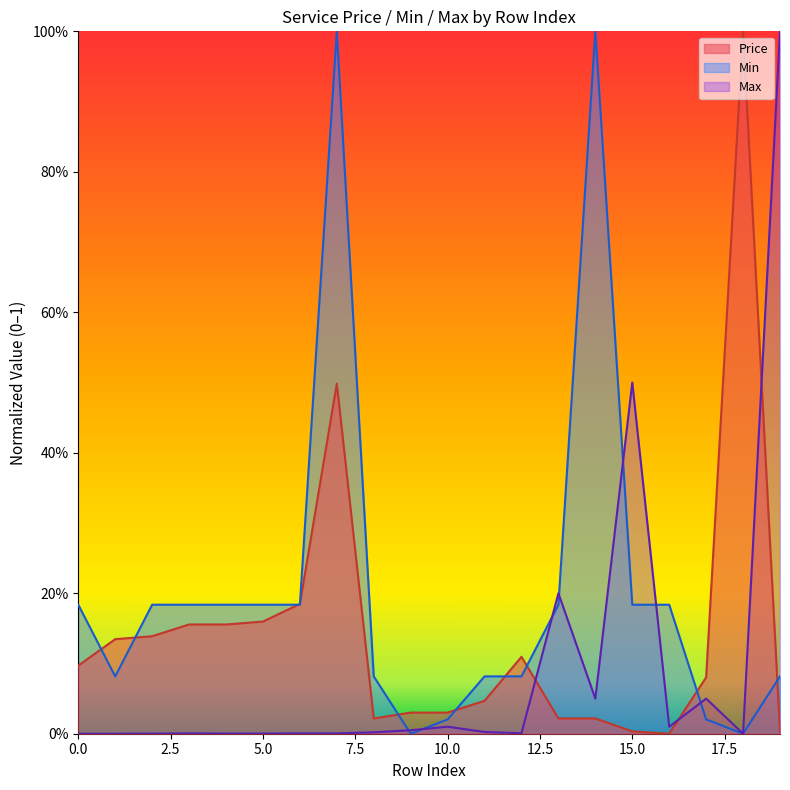

What is the maximum value for Price?

1.0